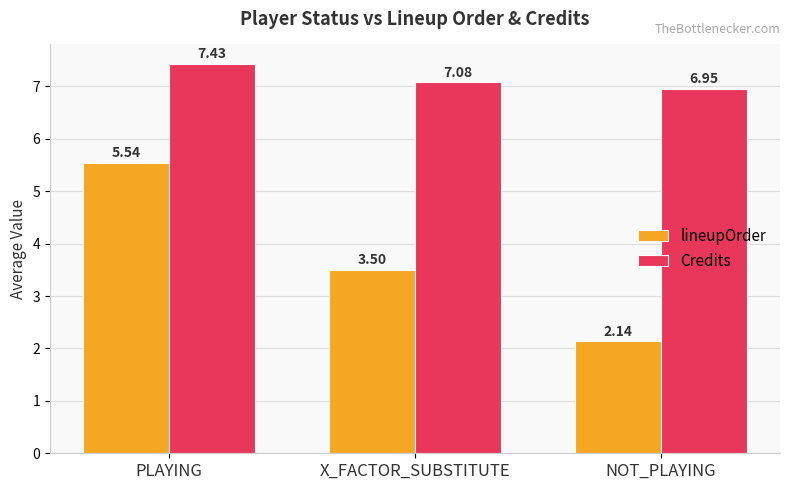

What is the sum of the lineupOrder values at NOT_PLAYING and X_FACTOR_SUBSTITUTE?

5.6